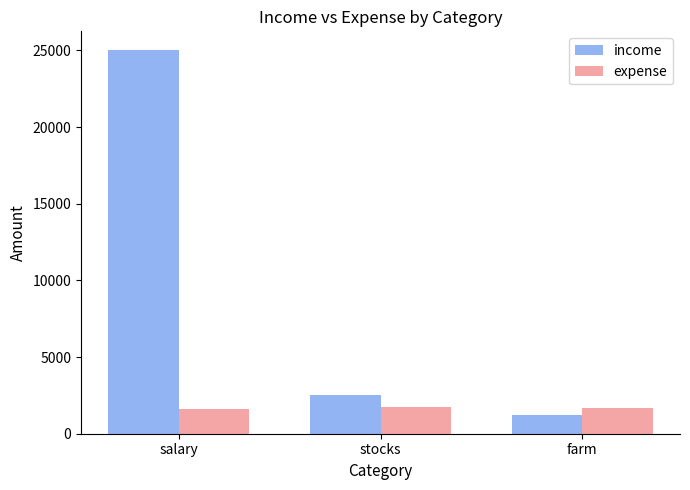

What is the label of the 3rd bar from the right?

salary